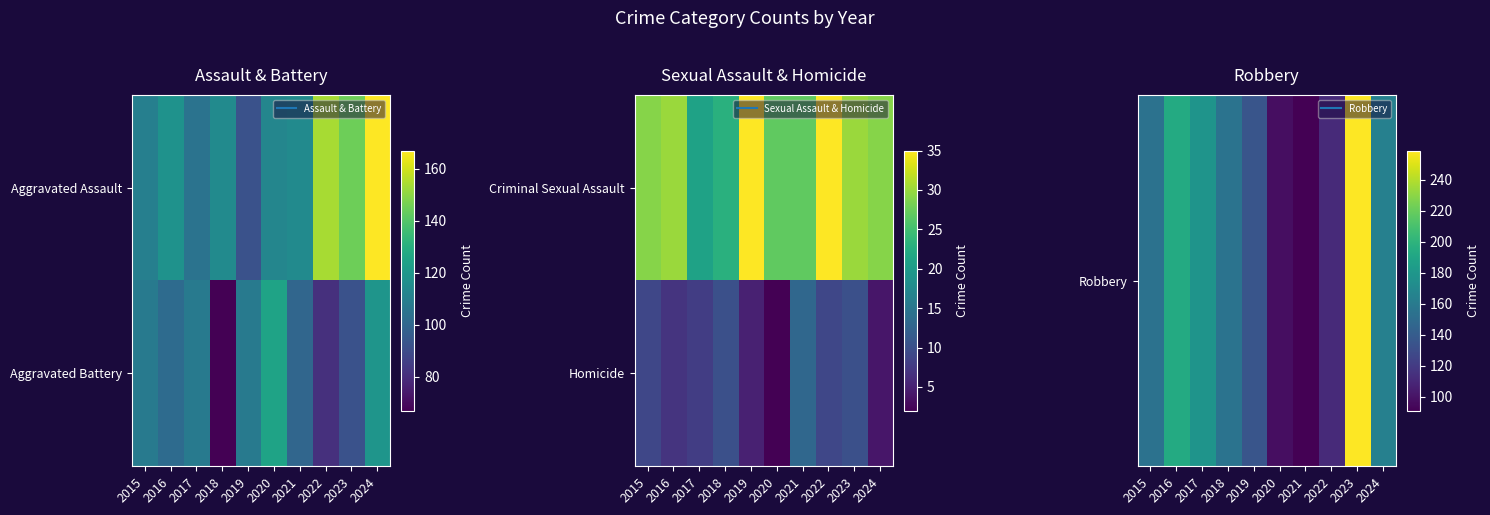

The value of Homicide at 2017 is 5. True or false?

False